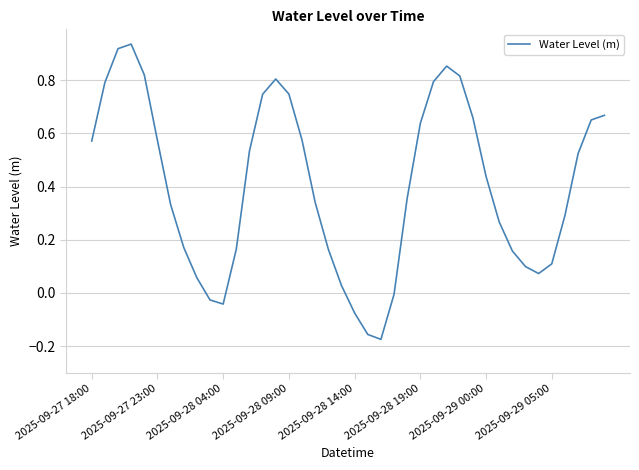

What is the difference between the maximum and minimum values?

1.1